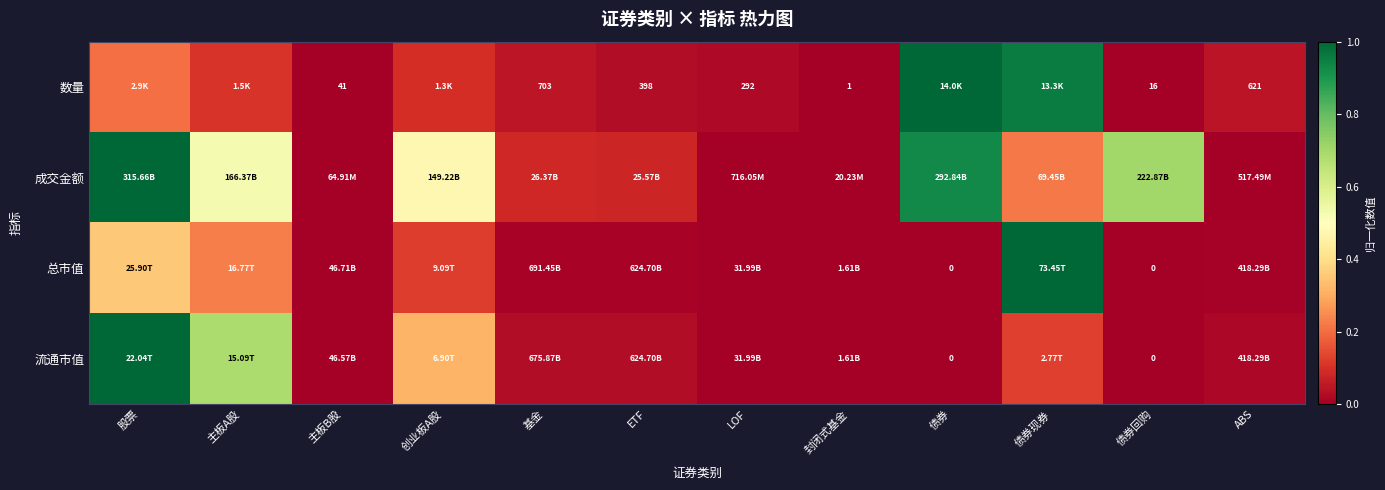

Which category has the lowest value in the 数量 series?

封闭式基金